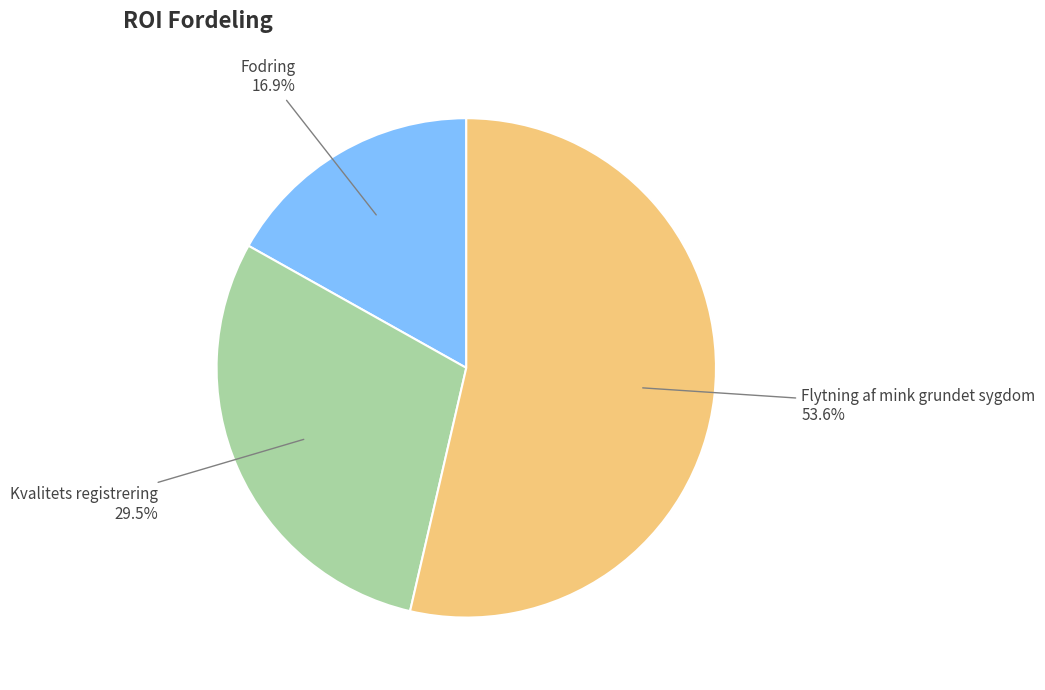

Does any single category account for the majority?

Yes